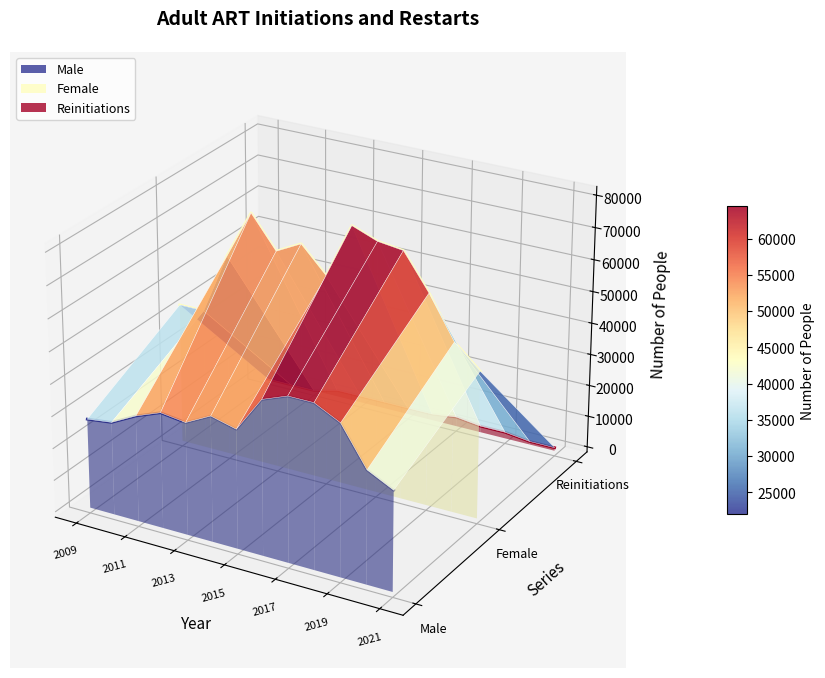

Does the chart display data point markers on the line(s)?

No